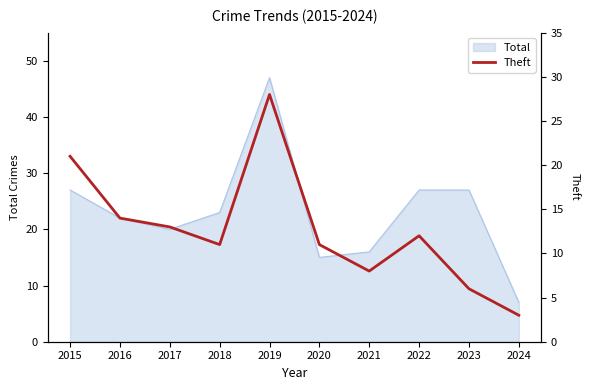

Reading left to right, what are all the values shown in this chart?

2015=21	2016=14	2017=13	2018=11	2019=28	2020=11	2021=8	2022=12	2023=6	2024=3